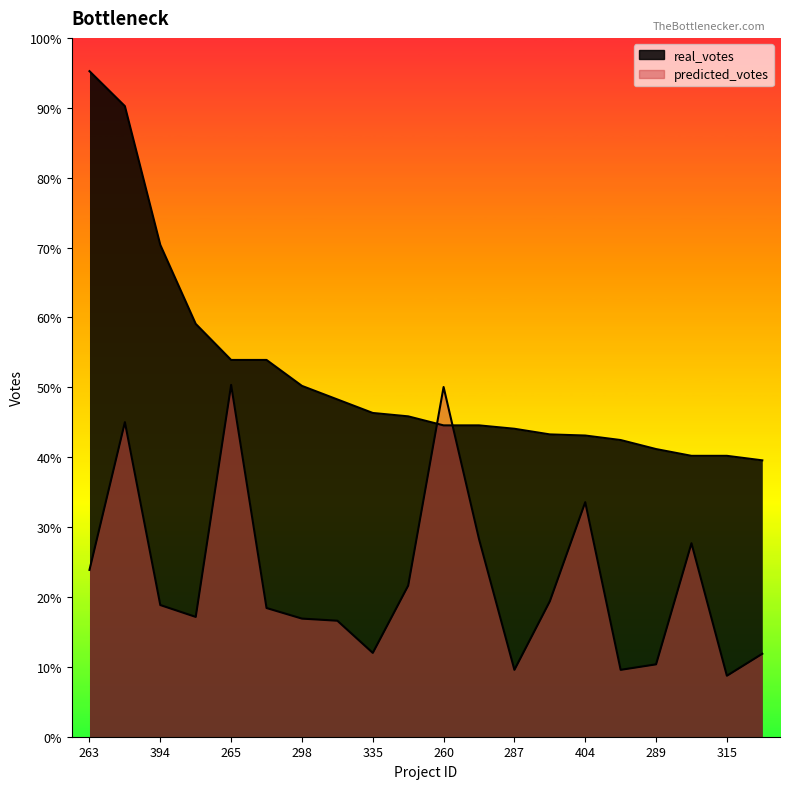

Reading left to right, extract all data points from this chart.

real_votes: 590.0	559.0	436.0	366.0	334.0	334.0	311.0	299.0	287.0	284.0	276.0	276.0	273.0	268.0	267.0	263.0	255.0	249.0	249.0	245.0
predicted_votes: 147.9	278.9	116.7	106.2	311.9	114.1	104.7	102.8	74.3	134.0	310.0	175.3	59.3	120.1	207.9	59.3	64.2	171.5	54.0	73.6